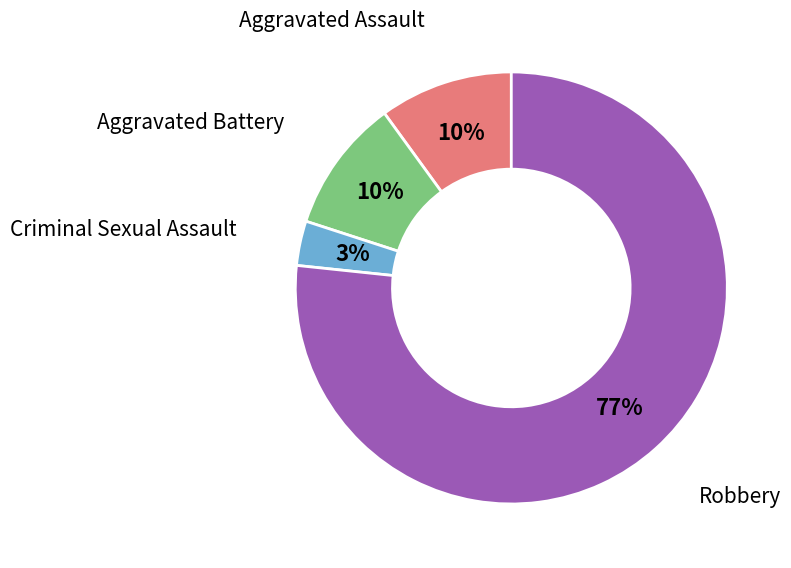

Is there a majority slice in this chart?

Yes